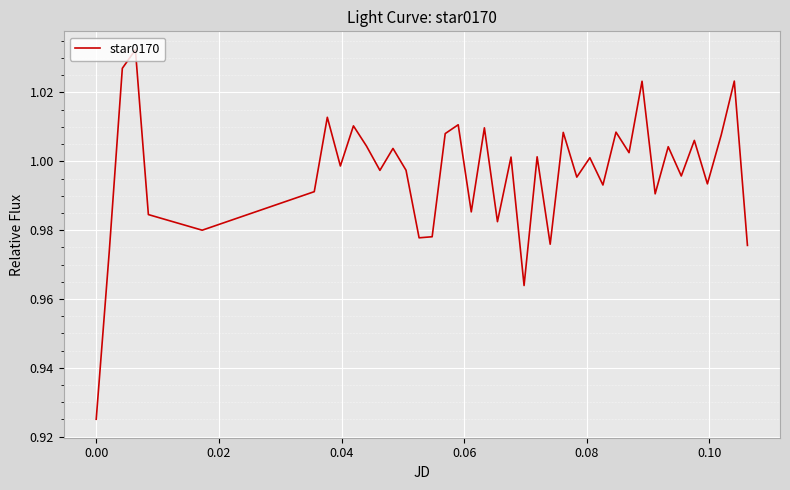

Reading left to right, what are all the values shown in this chart?

0.9	1.0	1.0	1.0	1.0	1.0	1.0	1.0	1.0	1.0	1.0	1.0	1.0	1.0	1.0	1.0	1.0	1.0	1.0	1.0	1.0	1.0	1.0	1.0	1.0	1.0	1.0	1.0	1.0	1.0	1.0	1.0	1.0	1.0	1.0	1.0	1.0	1.0	1.0	1.0